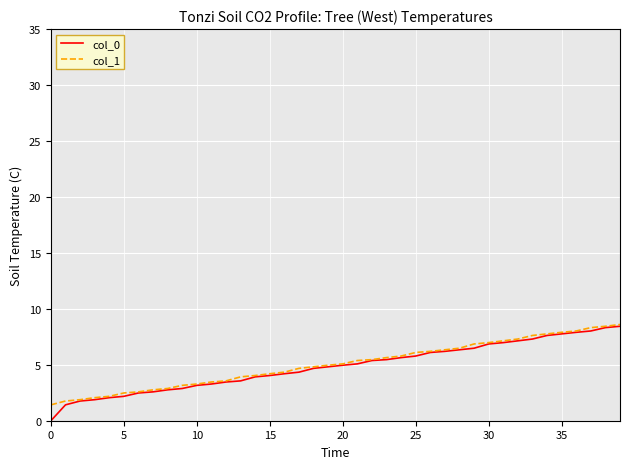

Which series has the largest range (max minus min)?

col_0